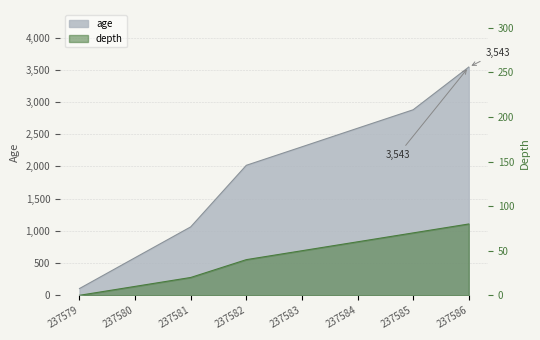

At which label does age reach its minimum?

237579